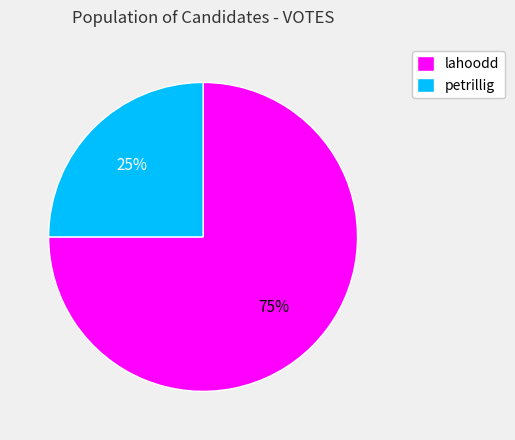

What percentage is the petrillig slice, to the nearest percent?

25%